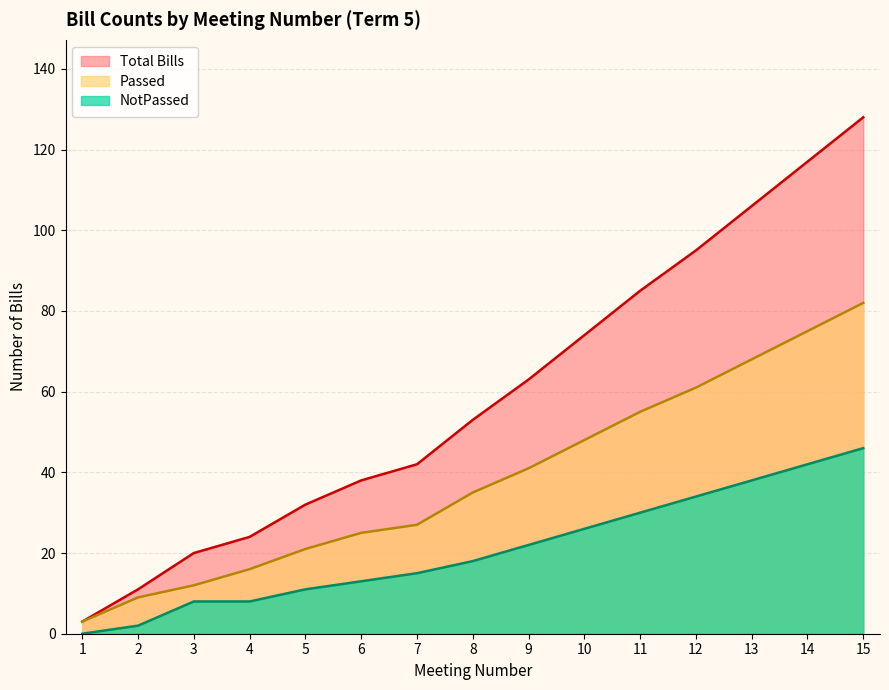

How many distinct data groups are displayed?

3